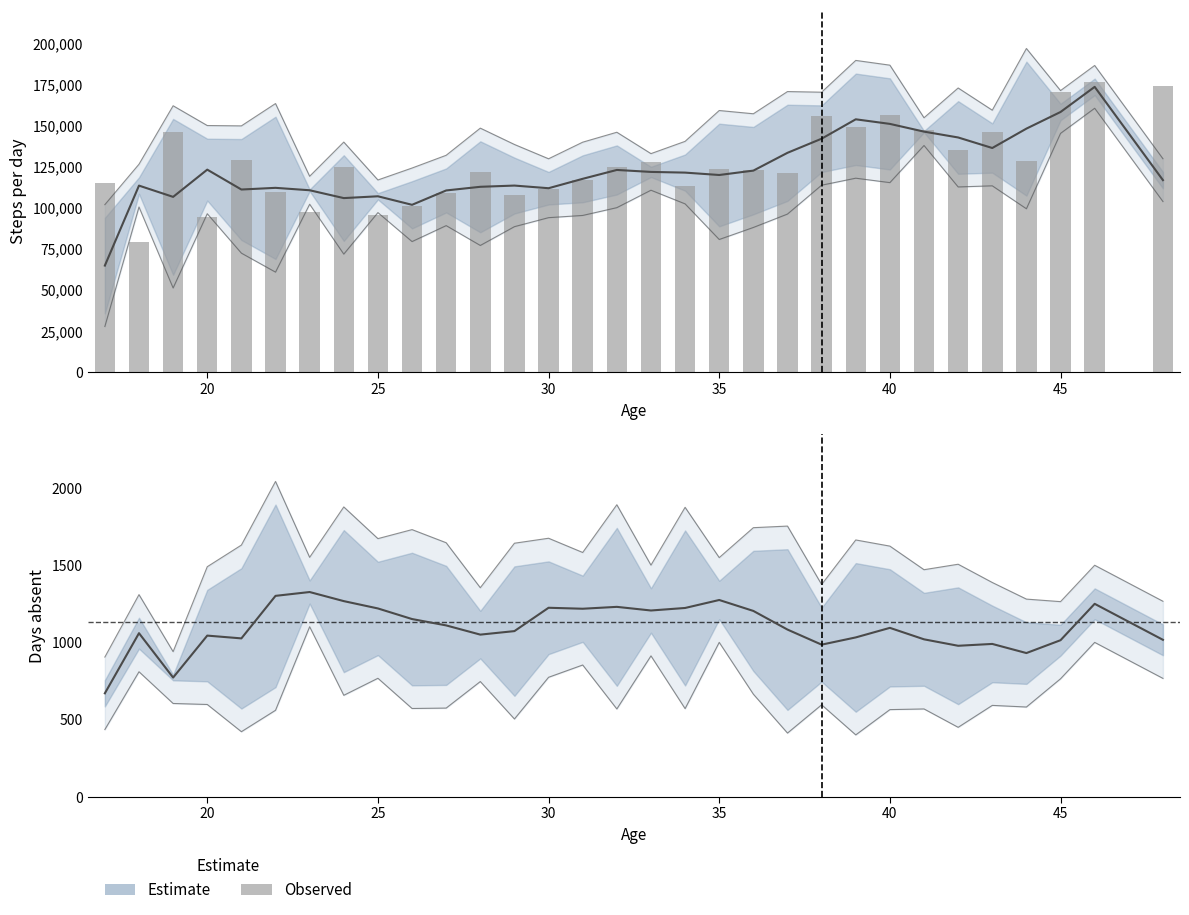

What is the difference between the second highest and minimum values in the jour_absent (estimate) series?

631.6